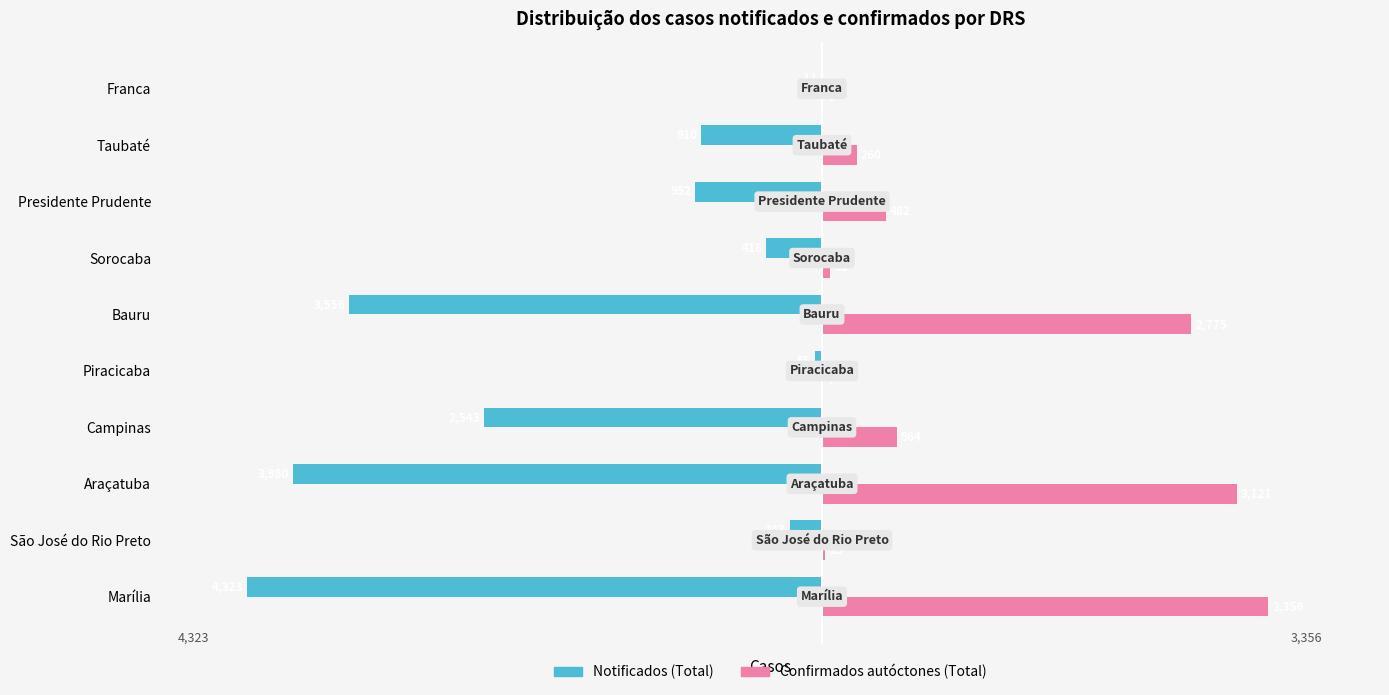

How many distinct data groups are displayed?

2